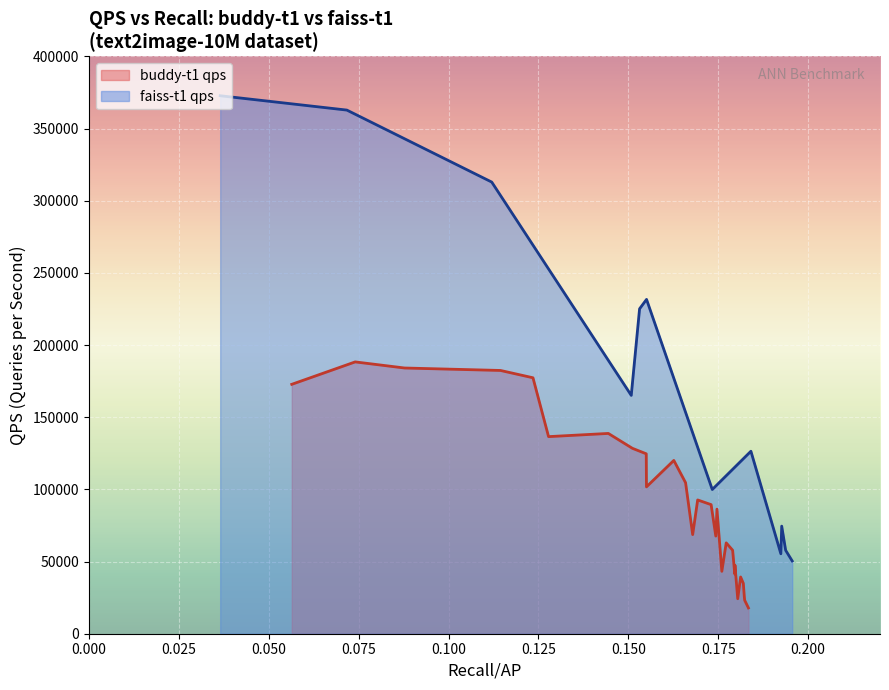

True or false: buddy-t1 qps has a value of 35145.8 at 12.

False